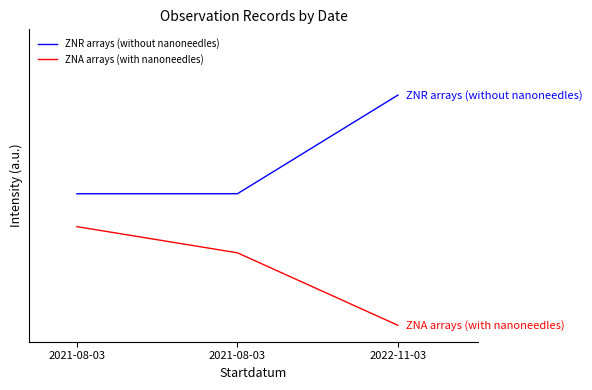

What are all the series names shown in the legend?

ZNR arrays (without nanoneedles), ZNA arrays (with nanoneedles)